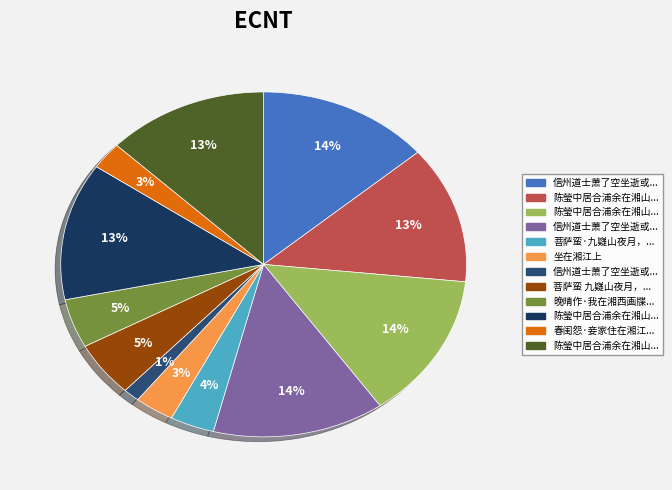

What is the largest slice in the pie chart?

信州道士萧了空坐逝或见其在湘潭总府贰萧公用之为作赞亦自号悟空 其一